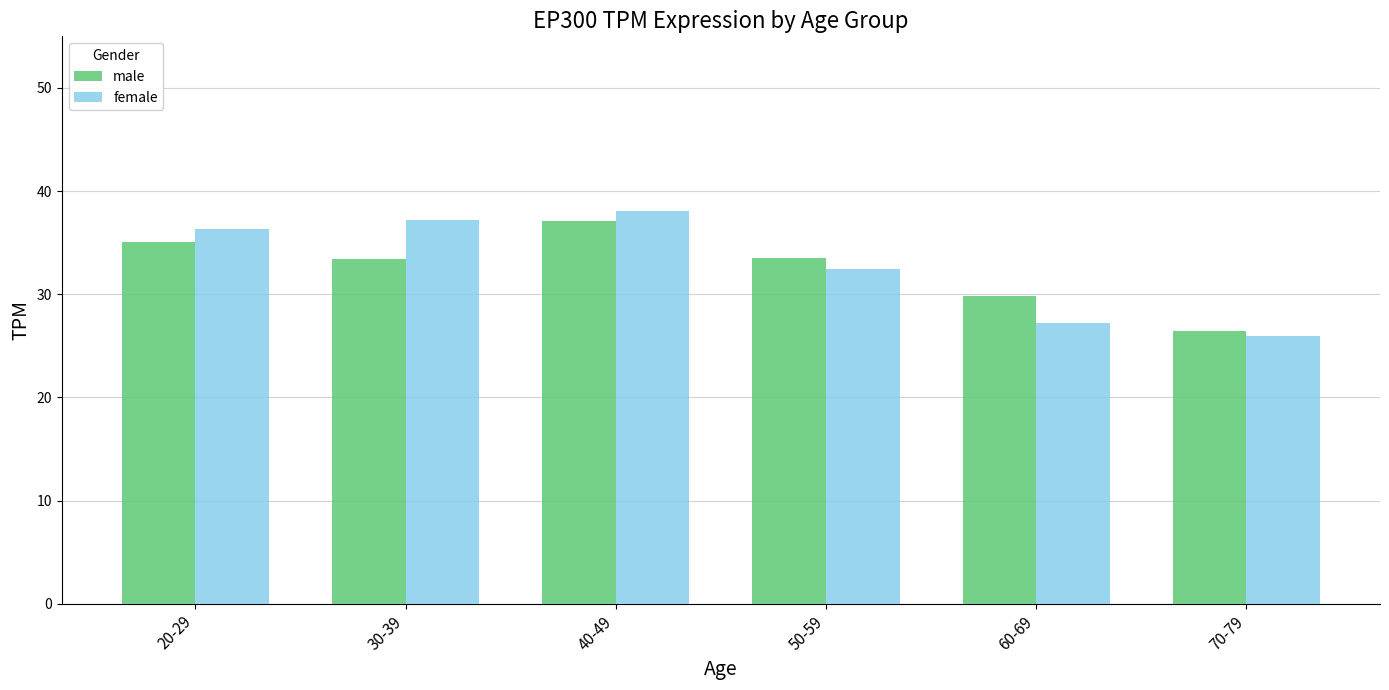

How many values in the female series are below 36?

3